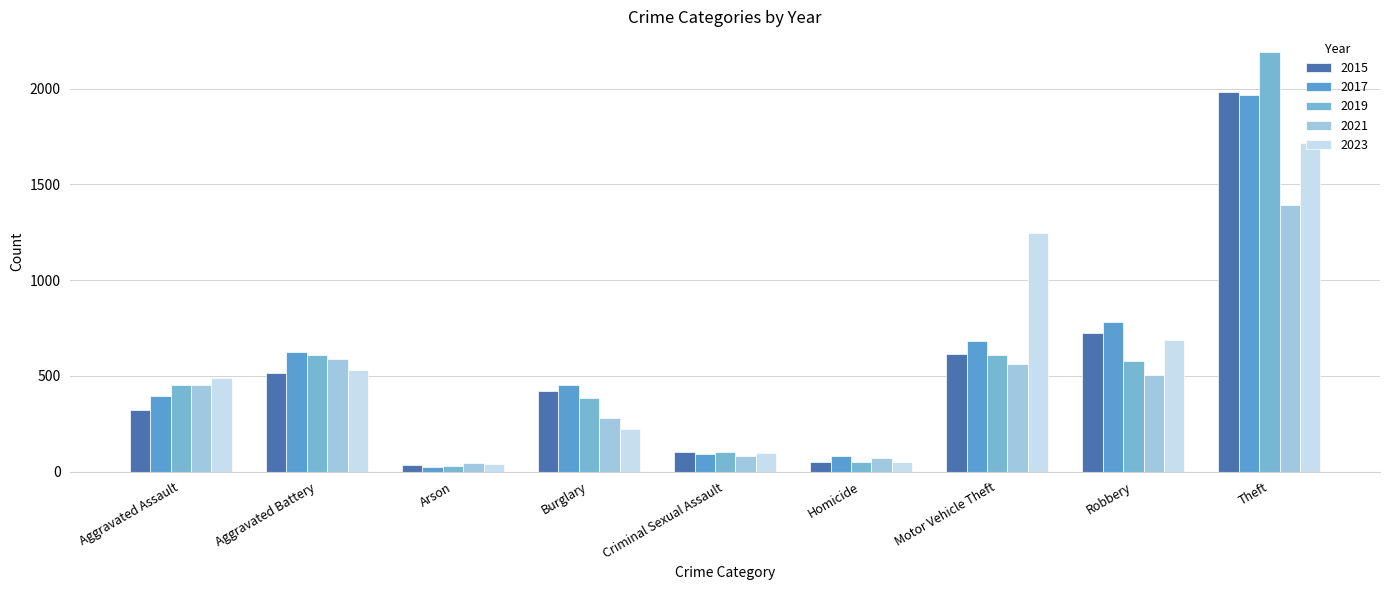

At which category does the chart reach its peak across all series?

Theft